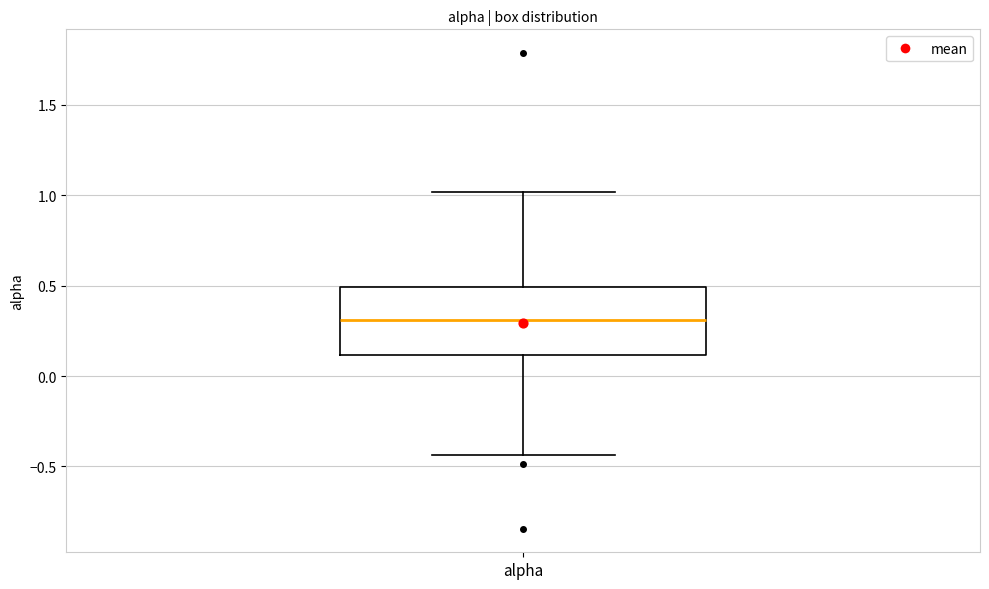

Transcribe this box plot: give where the median line is, the range the box spans, and where the two whiskers end, as read against the y-axis. The values are not printed on the chart, so give them approximately, as read against the axis.

median 0.30, box 0.10 to 0.50, whiskers -0.45 to 1.00